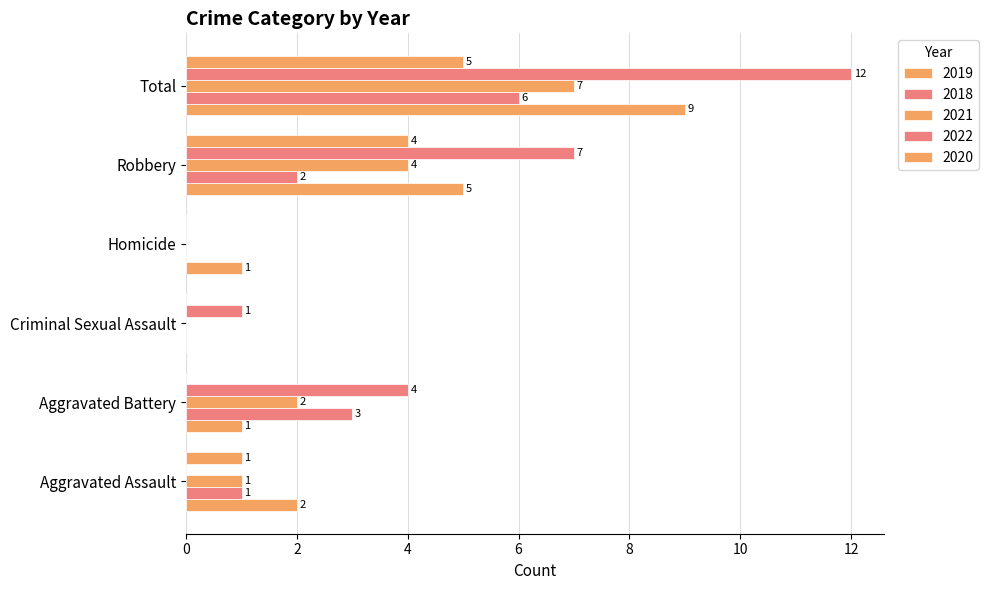

How many data points does each series have?

6